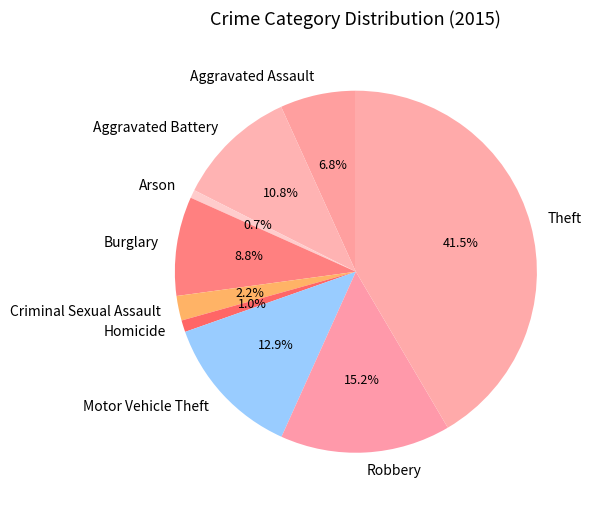

What percentage is the Burglary slice, to the nearest percent?

9%